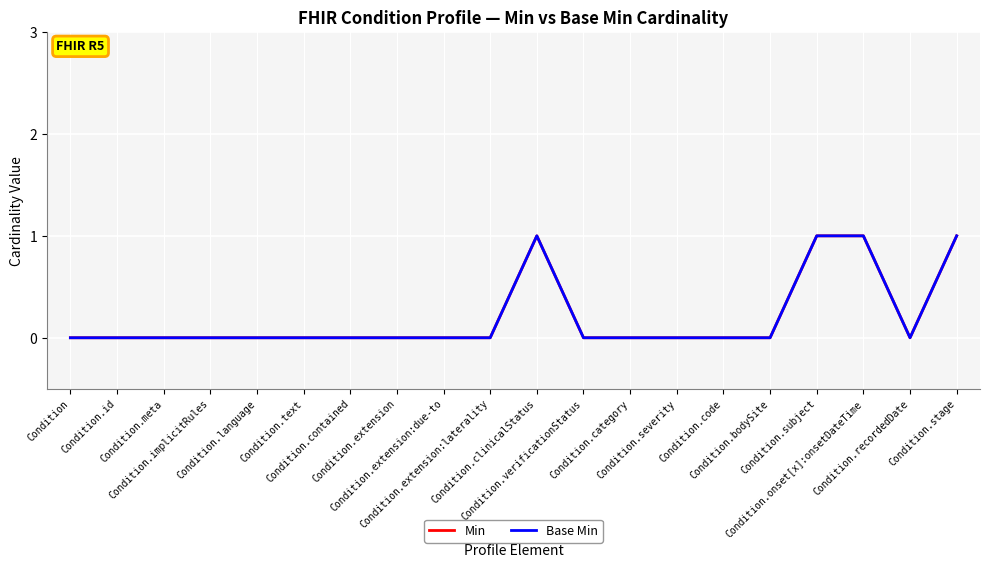

Does the chart display data point markers on the line(s)?

No